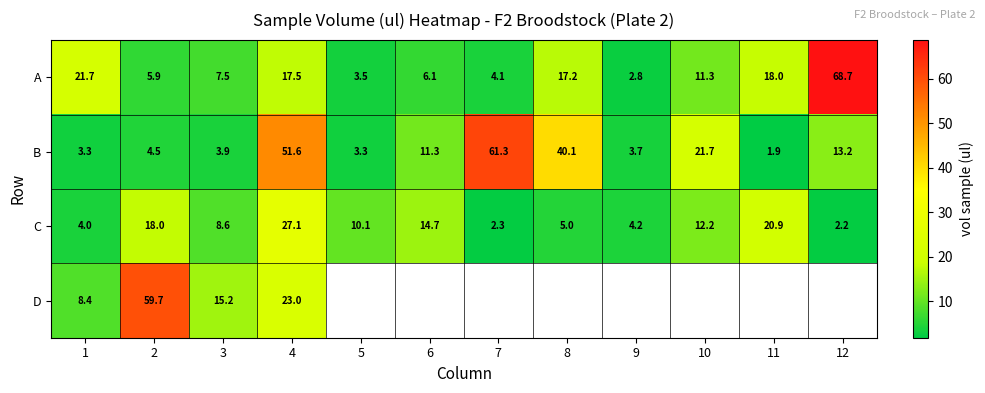

At 2, list the series in order from largest to smallest.

D, C, A, B